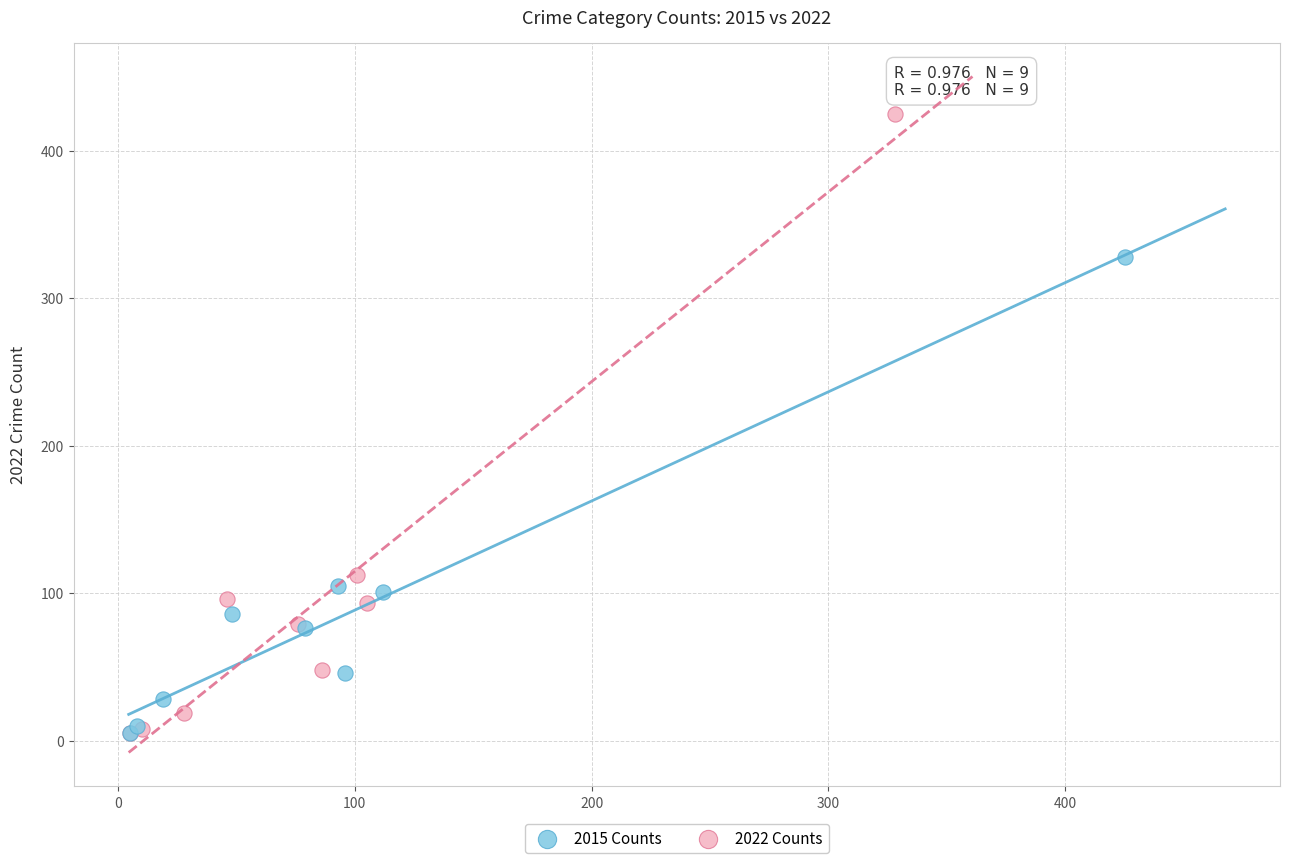

What are all the series names shown in the legend?

2015 Counts, 2022 Counts